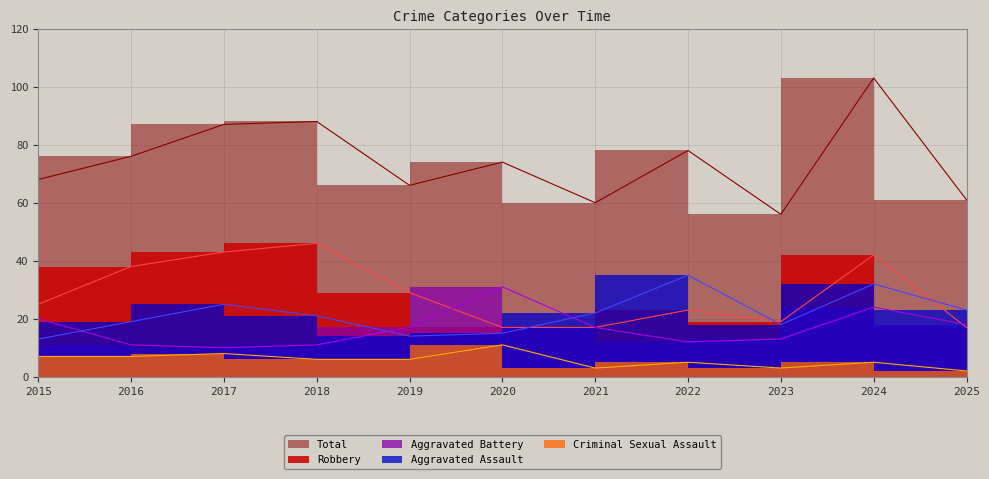

At how many categories does at least one series exceed 66?

7